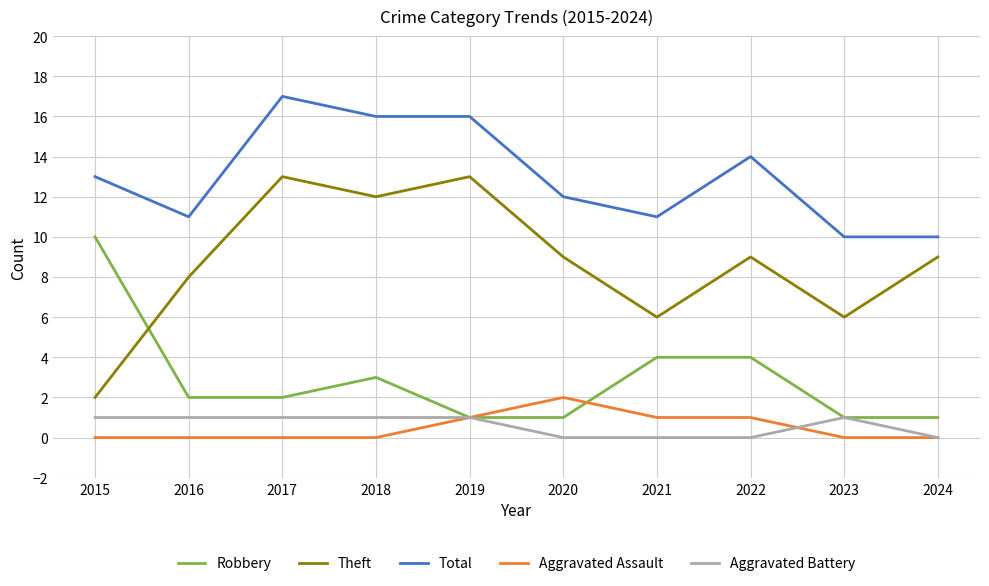

Reading left to right, transcribe all the data shown in this chart.

Robbery: 2015=10	2016=2	2017=2	2018=3	2019=1	2020=1	2021=4	2022=4	2023=1	2024=1
Theft: 2015=2	2016=8	2017=13	2018=12	2019=13	2020=9	2021=6	2022=9	2023=6	2024=9
Total: 2015=13	2016=11	2017=17	2018=16	2019=16	2020=12	2021=11	2022=14	2023=10	2024=10
Aggravated Assault: 2015=0	2016=0	2017=0	2018=0	2019=1	2020=2	2021=1	2022=1	2023=0	2024=0
Aggravated Battery: 2015=1	2016=1	2017=1	2018=1	2019=1	2020=0	2021=0	2022=0	2023=1	2024=0